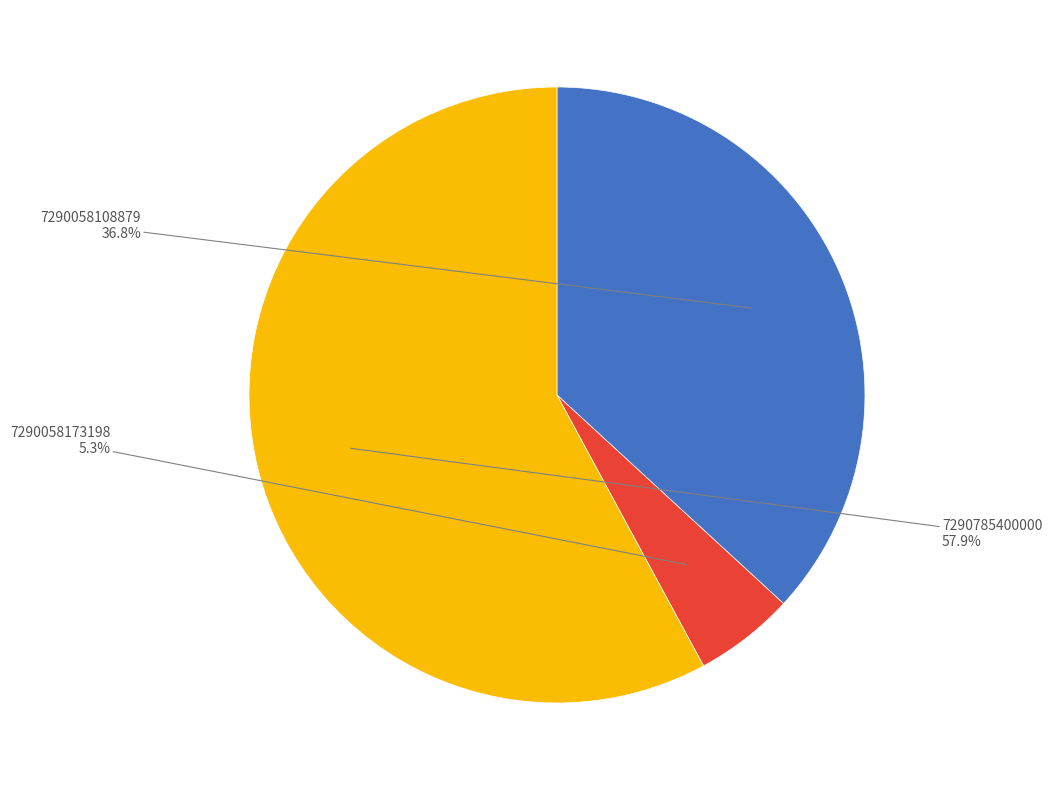

Is there any slice that represents more than half of the pie?

Yes